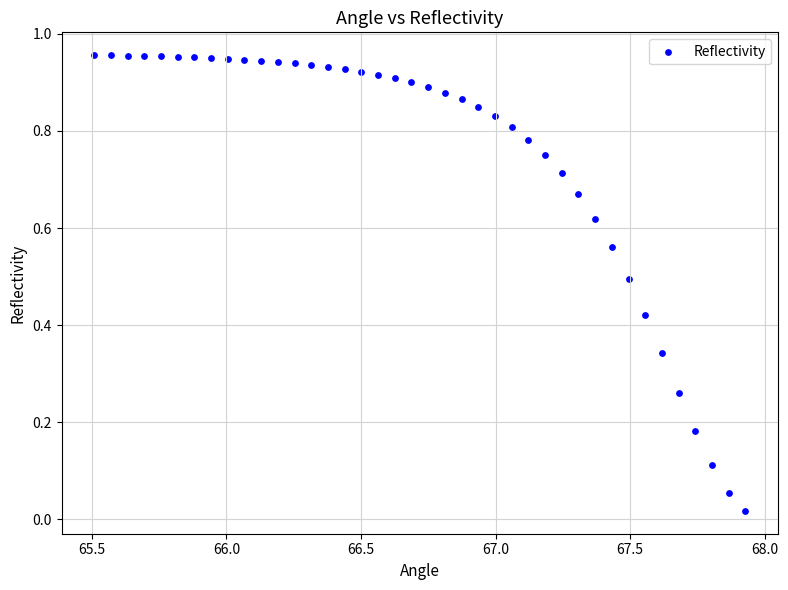

What is the range of X values (max minus min)?

2.4